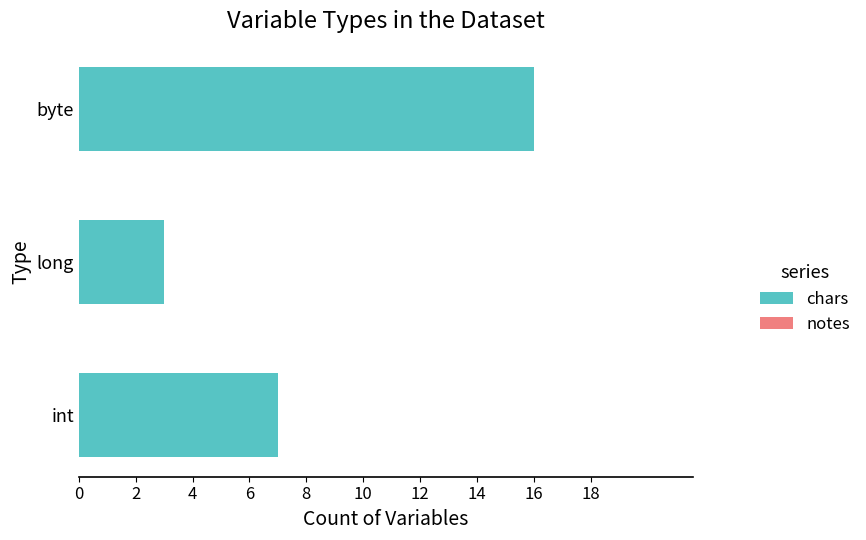

Which has a higher value, long or int?

int